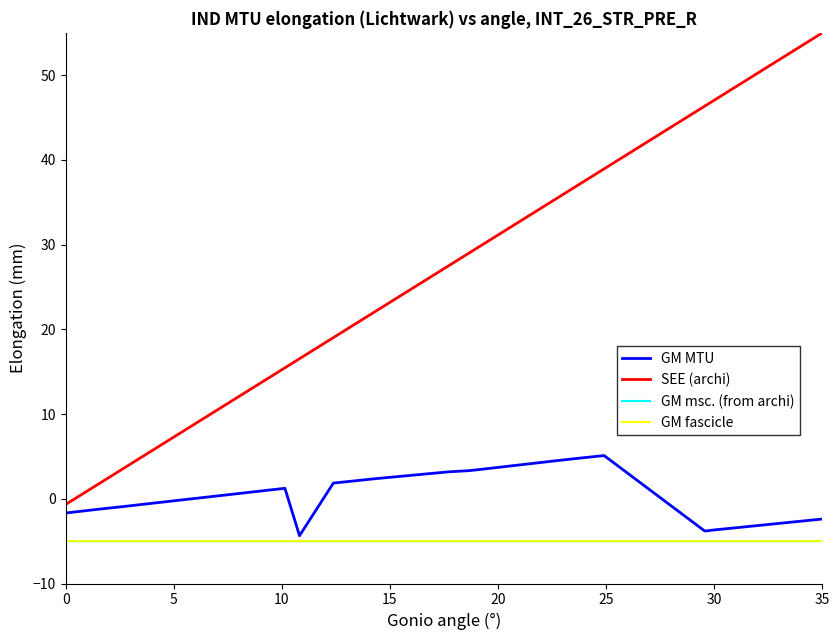

What is the highest value of the SEE (archi) series?

55.0